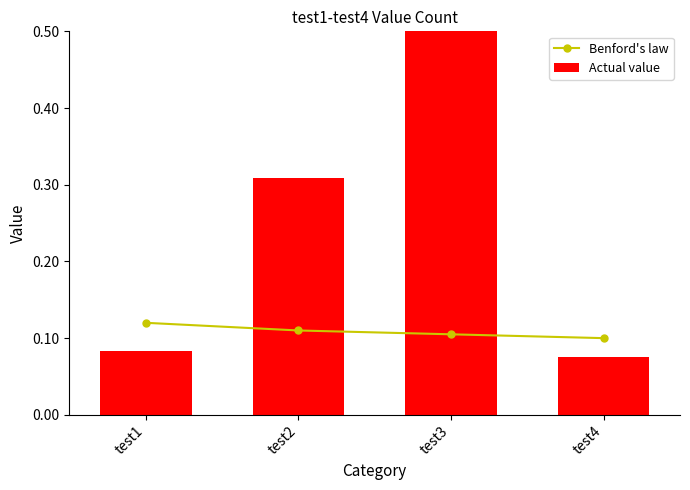

Which series has the largest total across all categories?

Actual value